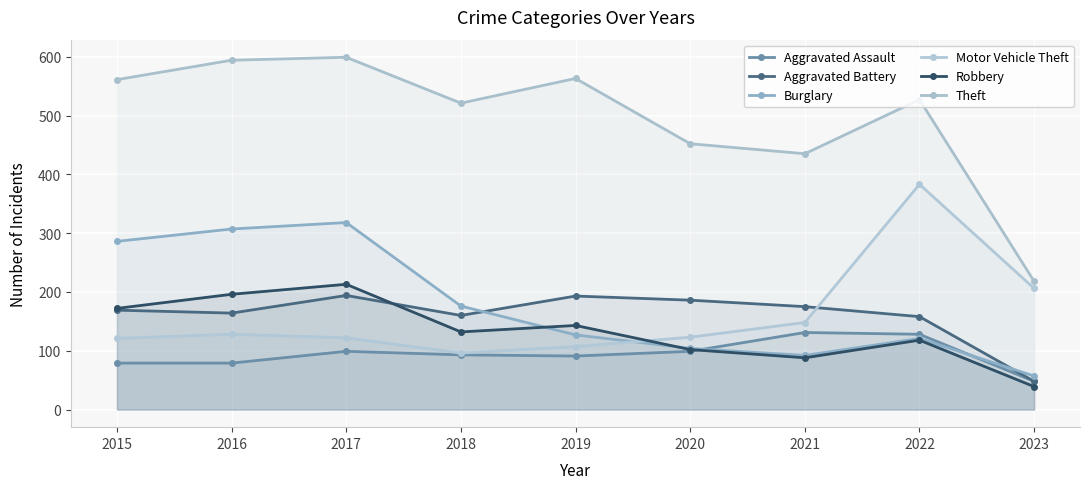

How many lines are shown in the chart?

6